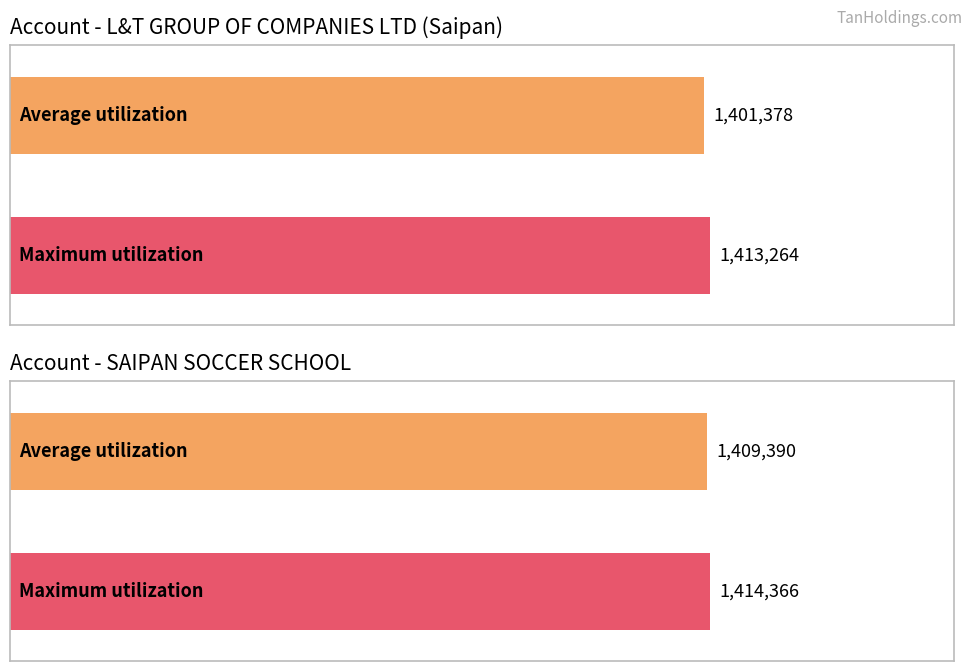

What is the value of the 3rd bar from the left?

1409390